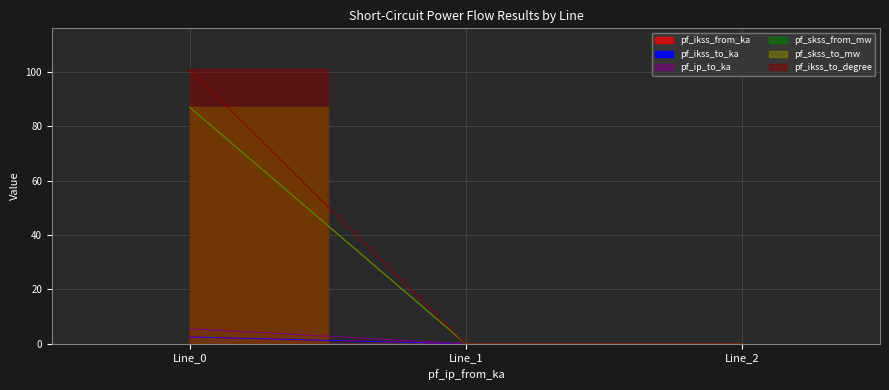

What is the sum of all pf_skss_to_mw values?

87.0